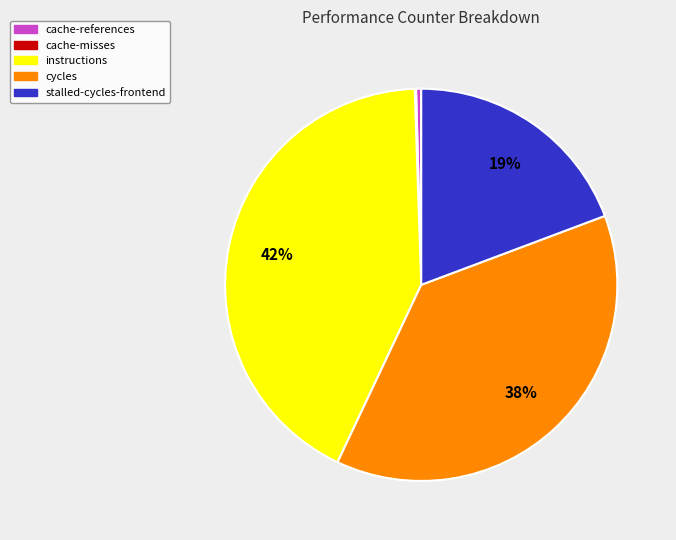

Does any single category account for the majority?

No